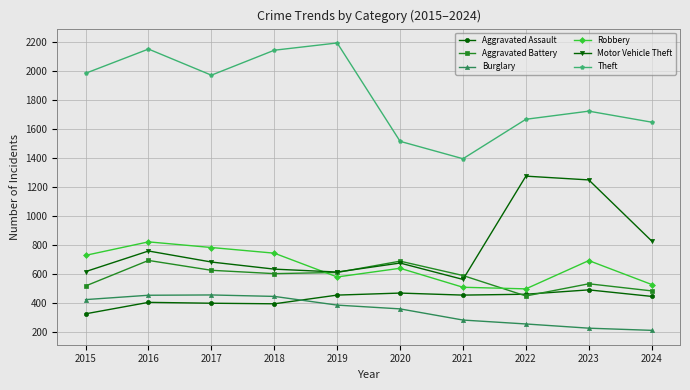

At how many categories does at least one series exceed 1858?

5